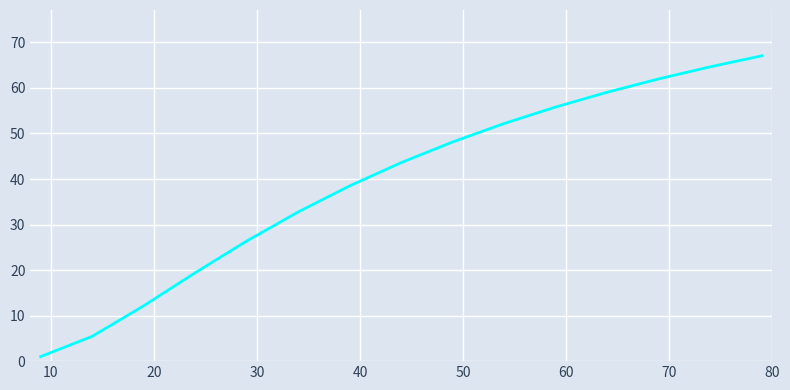

What is the difference between the maximum and minimum values?

66.1